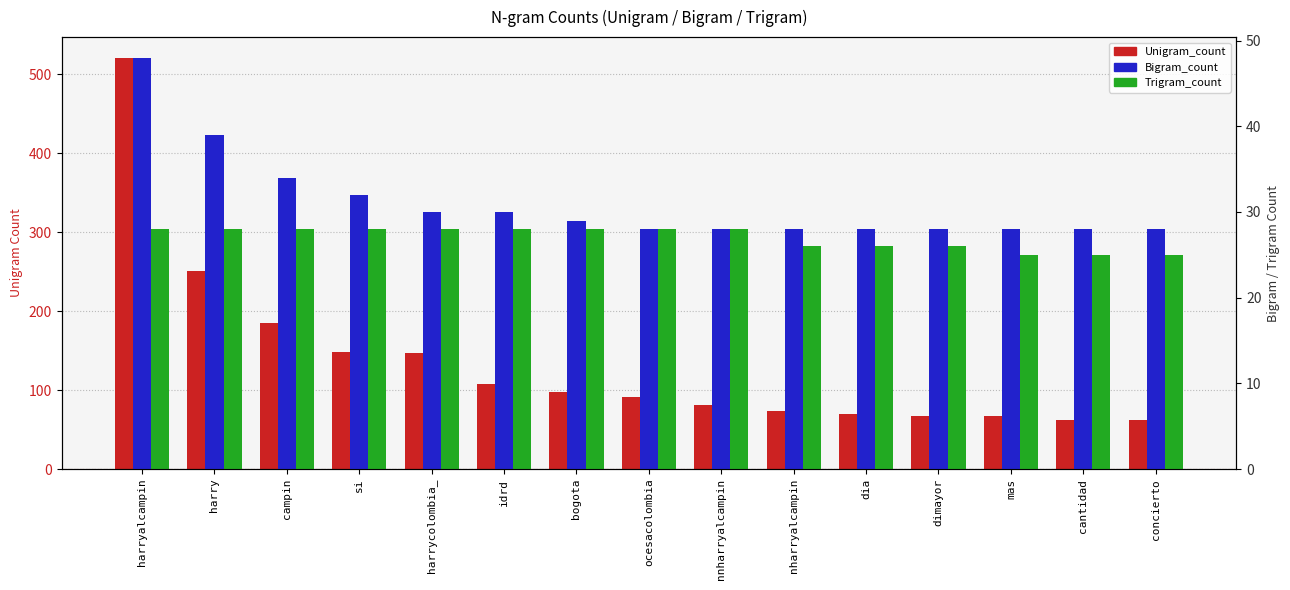

What is the difference between the highest and lowest values at cantidad?

37